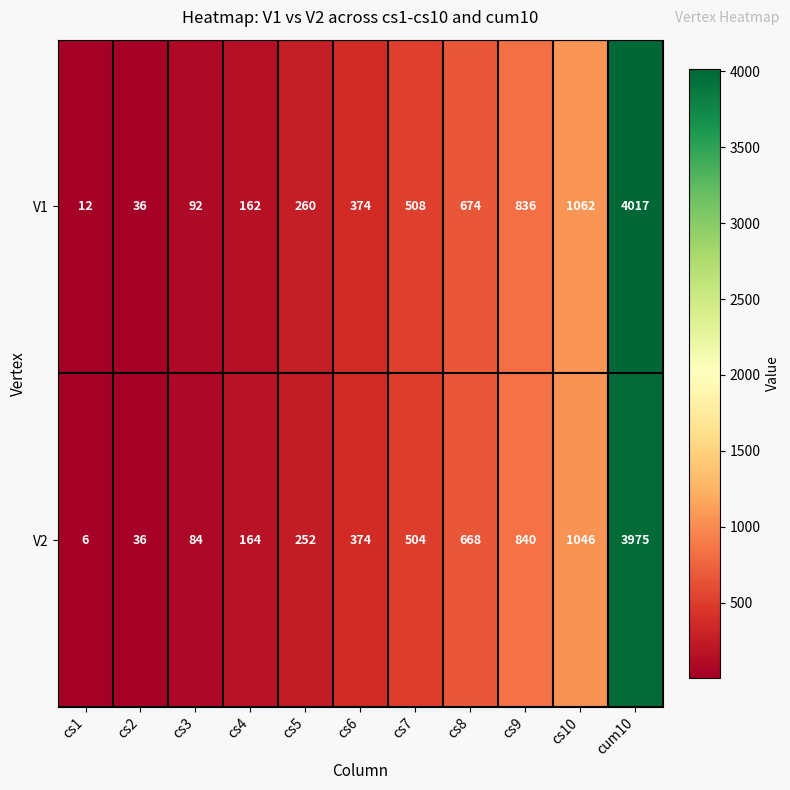

Rank the series at cs10 from highest to lowest value.

V1, V2